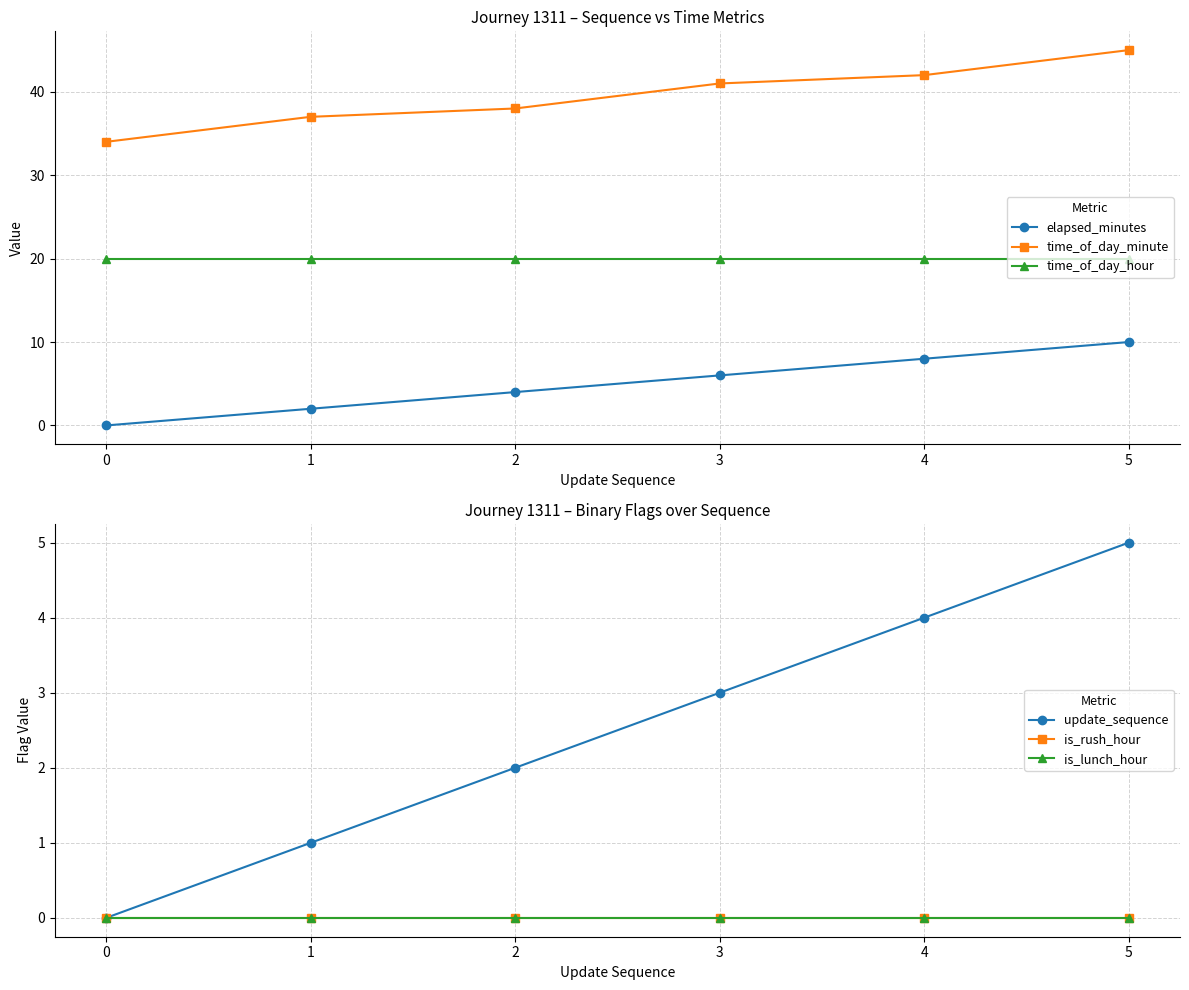

Is the value of time_of_day_minute at 4 greater than the value of elapsed_minutes at 4?

Yes